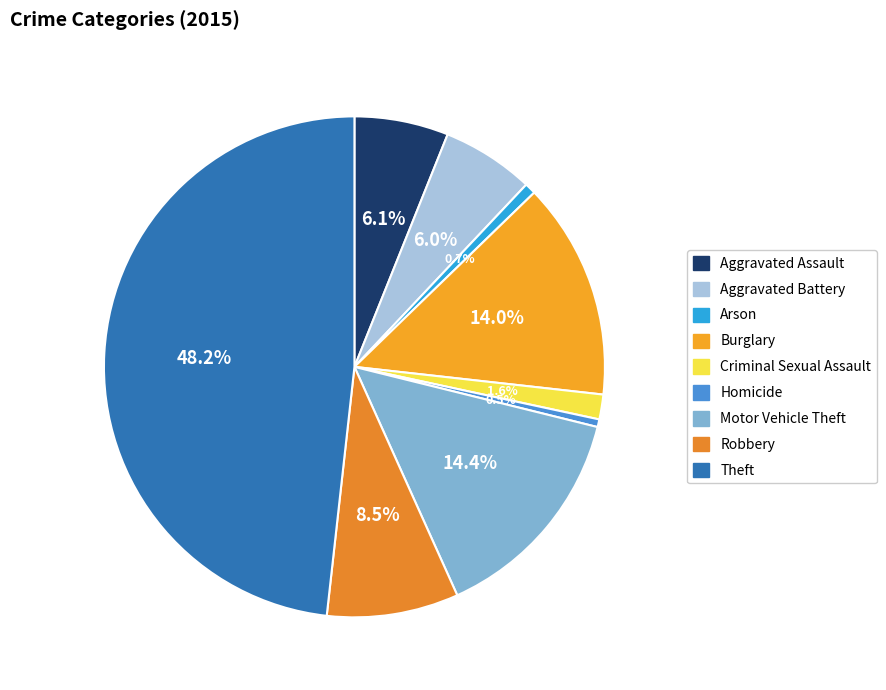

What is the largest slice in the pie chart?

Theft